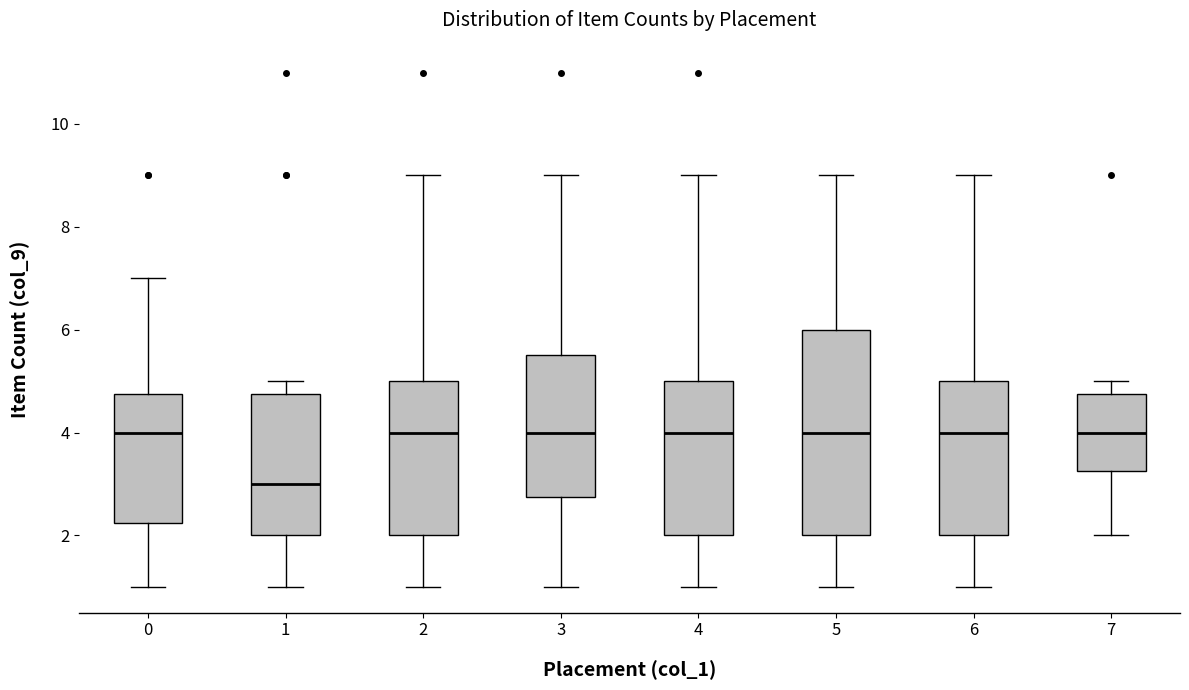

Where is the upper edge of the box at x = 4 on the y-axis? The values are not printed on the chart, so give them approximately, as read against the axis.

5.0